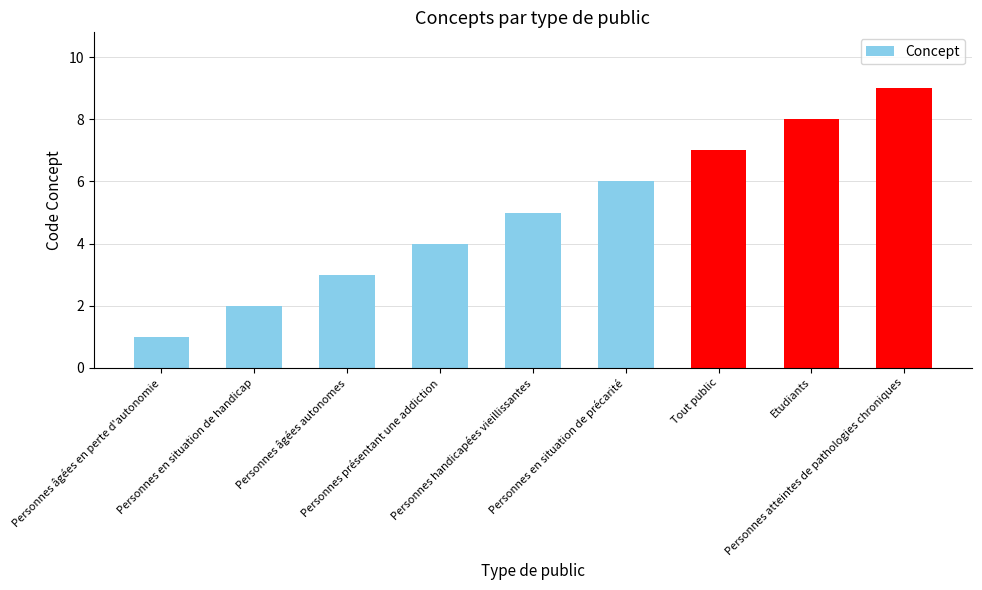

Reading left to right, extract all data points from this chart.

1	2	3	4	5	6	7	8	9